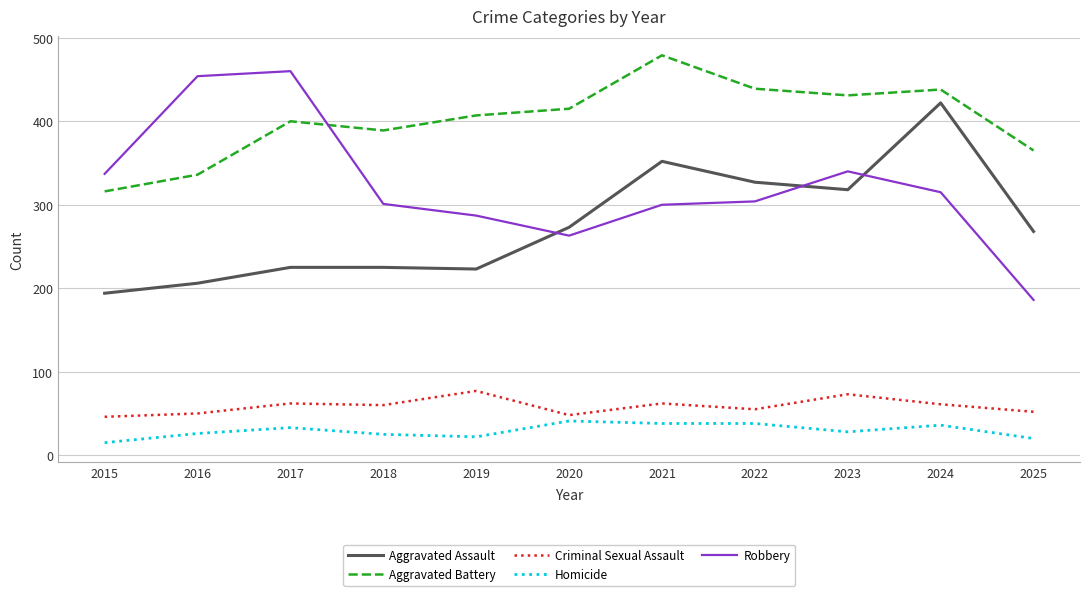

At which label is Aggravated Assault closest to 308?

2023